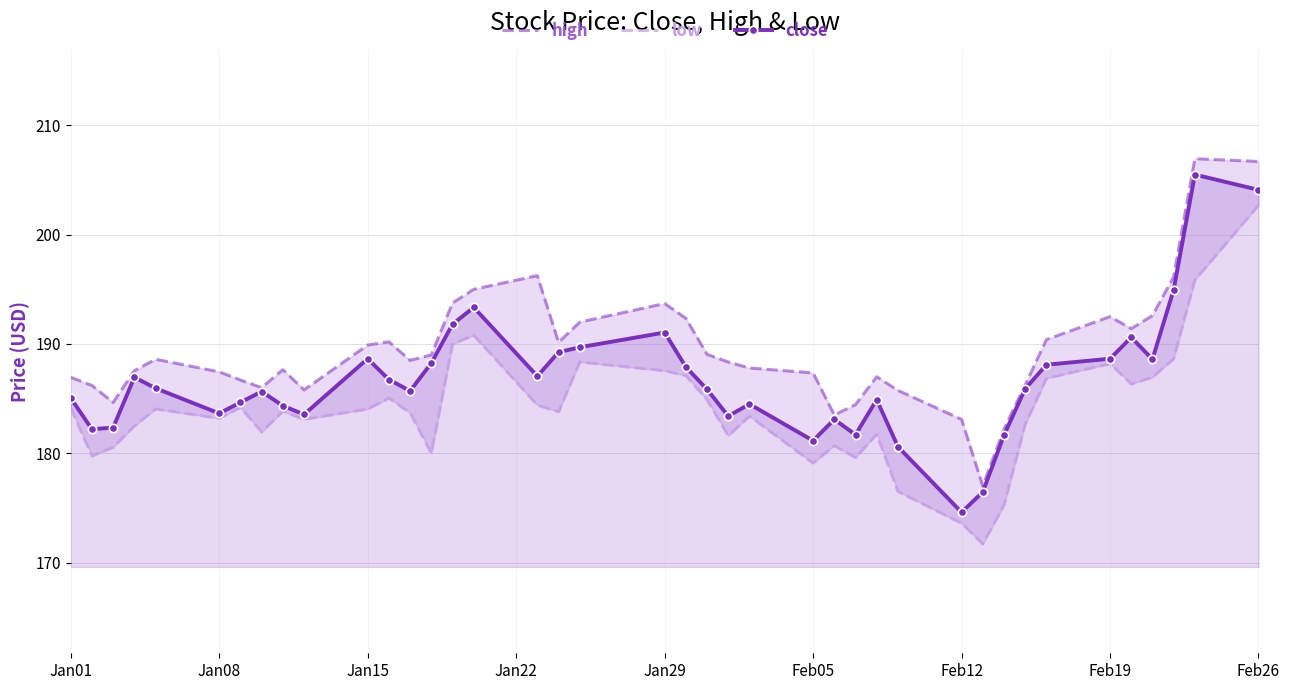

How many series are shown in this chart?

3